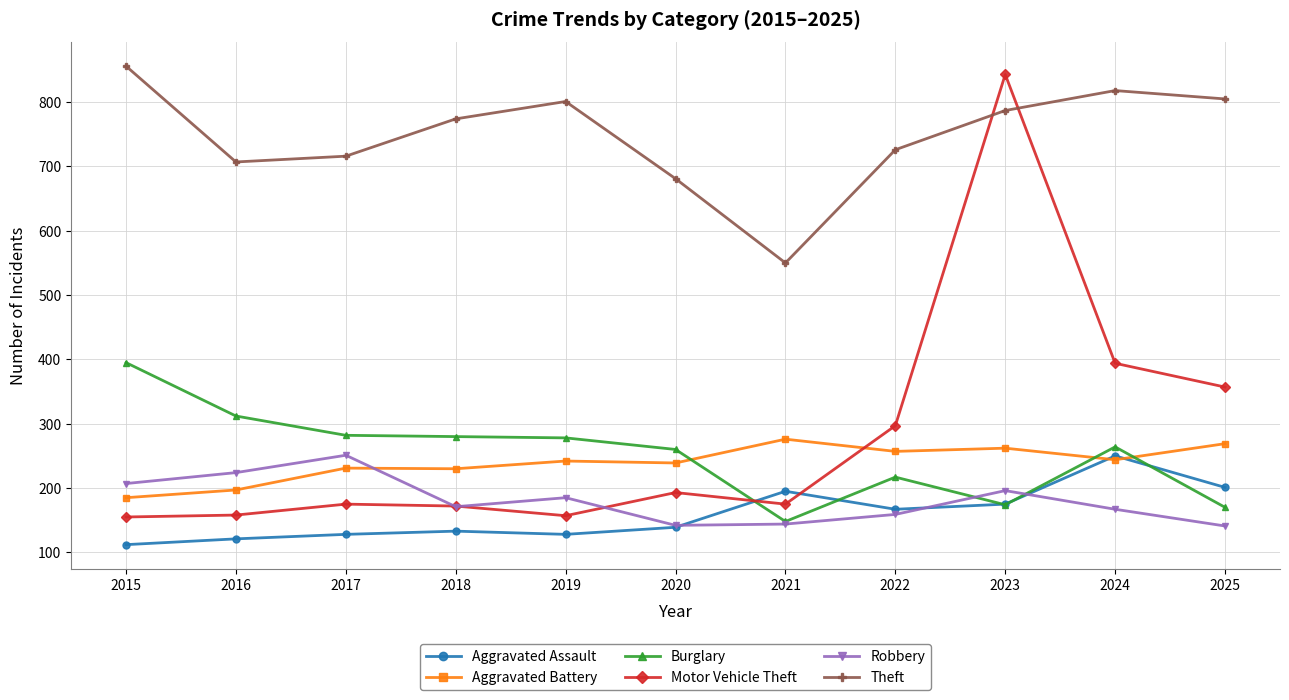

Which series has the largest range (max minus min)?

Motor Vehicle Theft